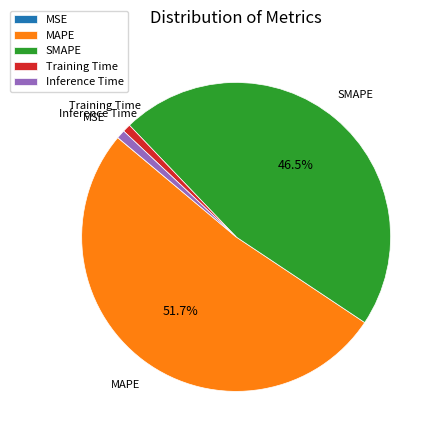

True or false: Training Time accounts for 11% of the total.

False